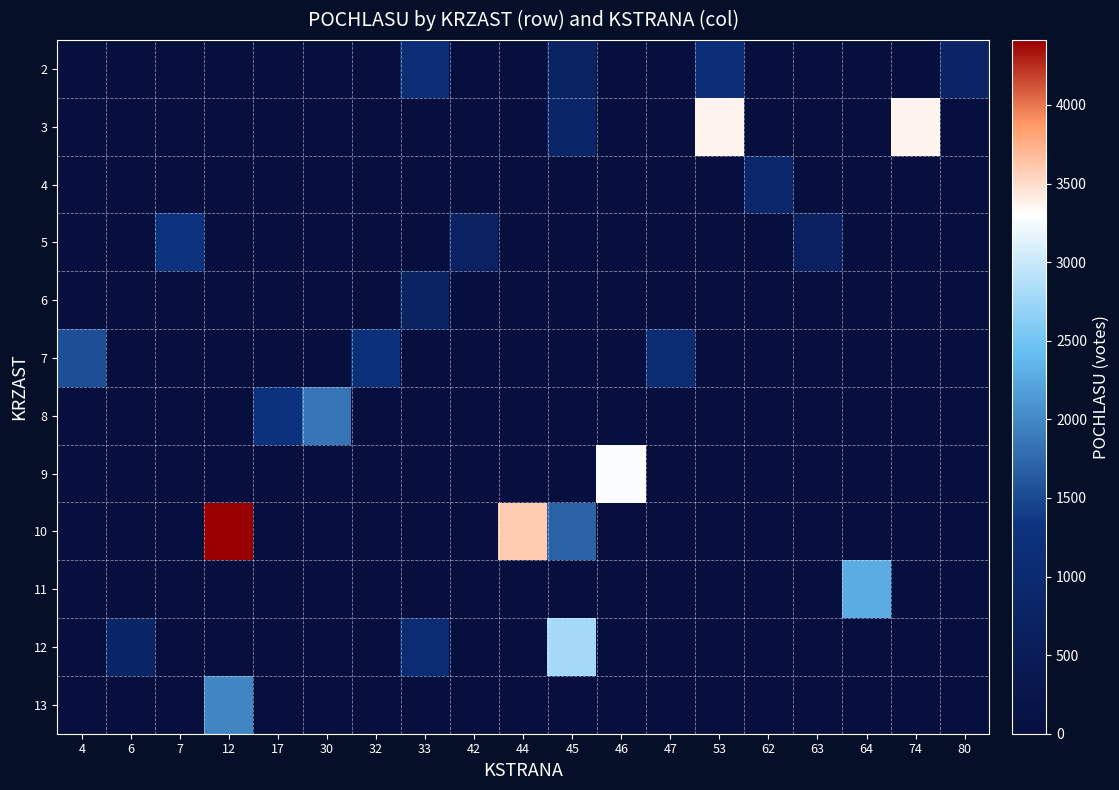

Reading left to right, extract all data points from this chart.

2: 4=0	6=0	7=0	12=0	17=0	30=0	32=0	33=1161	42=0	44=0	45=753	46=0	47=0	53=1161	62=0	63=0	64=0	74=0	80=785
3: 4=0	6=0	7=0	12=0	17=0	30=0	32=0	33=0	42=0	44=0	45=855	46=0	47=0	53=3373	62=0	63=0	64=0	74=3373	80=0
4: 4=0	6=0	7=0	12=0	17=0	30=0	32=0	33=0	42=0	44=0	45=0	46=0	47=0	53=0	62=921	63=0	64=0	74=0	80=0
5: 4=0	6=0	7=1333	12=0	17=0	30=0	32=0	33=0	42=707	44=0	45=0	46=0	47=0	53=0	62=0	63=696	64=0	74=0	80=0
6: 4=0	6=0	7=0	12=0	17=0	30=0	32=0	33=748	42=0	44=0	45=0	46=0	47=0	53=0	62=0	63=0	64=0	74=0	80=0
7: 4=1538	6=0	7=0	12=0	17=0	30=0	32=1193	33=0	42=0	44=0	45=0	46=0	47=1057	53=0	62=0	63=0	64=0	74=0	80=0
8: 4=0	6=0	7=0	12=0	17=1282	30=1837	32=0	33=0	42=0	44=0	45=0	46=0	47=0	53=0	62=0	63=0	64=0	74=0	80=0
9: 4=0	6=0	7=0	12=0	17=0	30=0	32=0	33=0	42=0	44=0	45=0	46=3277	47=0	53=0	62=0	63=0	64=0	74=0	80=0
10: 4=0	6=0	7=0	12=4413	17=0	30=0	32=0	33=0	42=0	44=3595	45=1705	46=0	47=0	53=0	62=0	63=0	64=0	74=0	80=0
11: 4=0	6=0	7=0	12=0	17=0	30=0	32=0	33=0	42=0	44=0	45=0	46=0	47=0	53=0	62=0	63=0	64=2277	74=0	80=0
12: 4=0	6=811	7=0	12=0	17=0	30=0	32=0	33=1085	42=0	44=0	45=2792	46=0	47=0	53=0	62=0	63=0	64=0	74=0	80=0
13: 4=0	6=0	7=0	12=1979	17=0	30=0	32=0	33=0	42=0	44=0	45=0	46=0	47=0	53=0	62=0	63=0	64=0	74=0	80=0